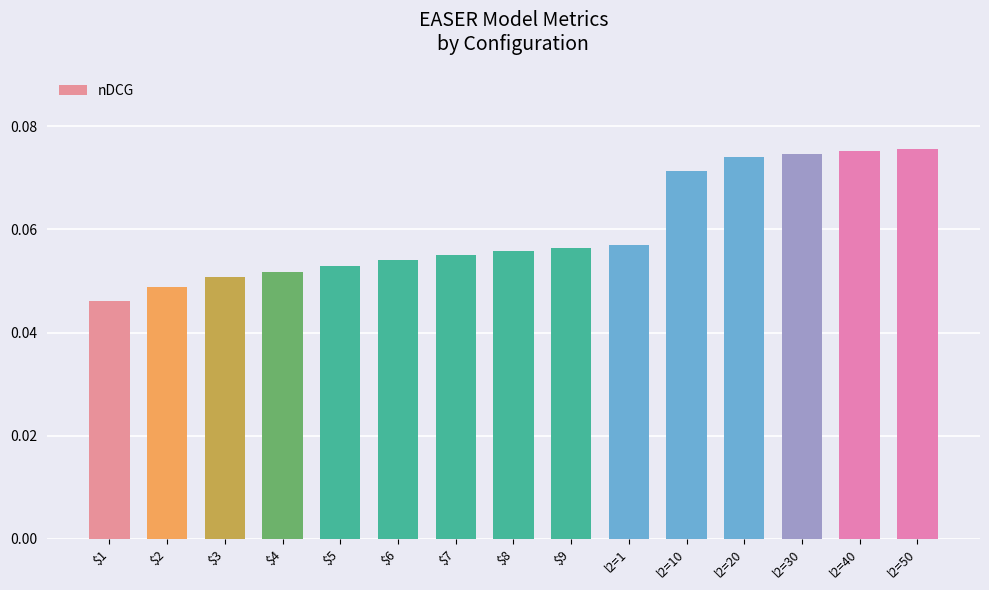

Which has a higher value, $1 or l2=40?

l2=40